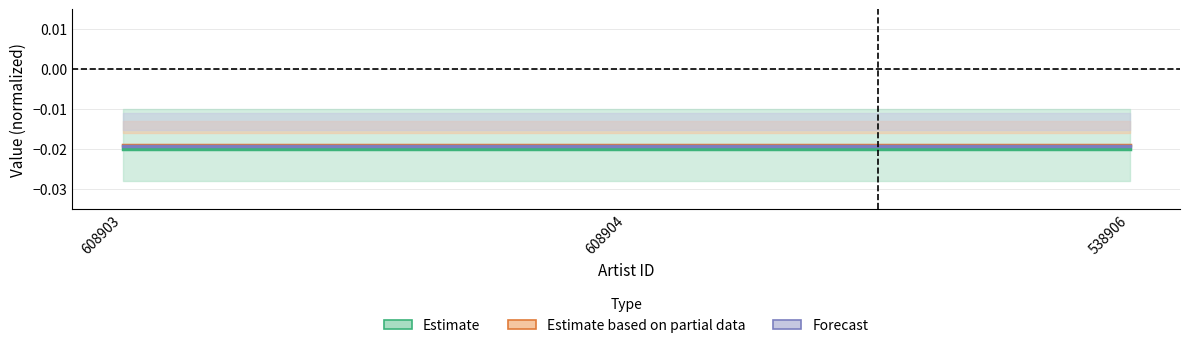

Is this an area chart (filled region under the line)?

No